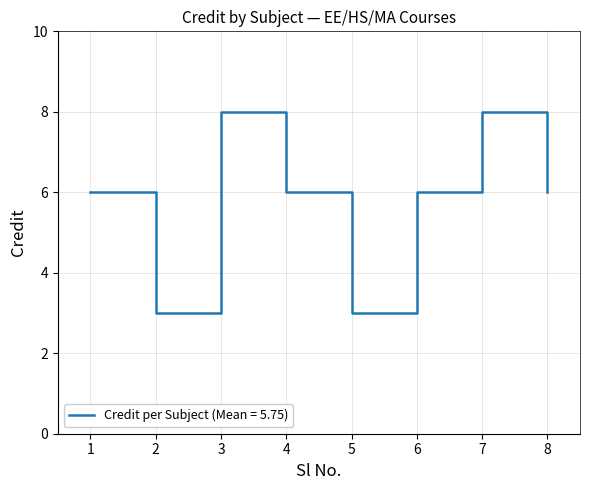

What is the change in value from 5 to 8?

+3